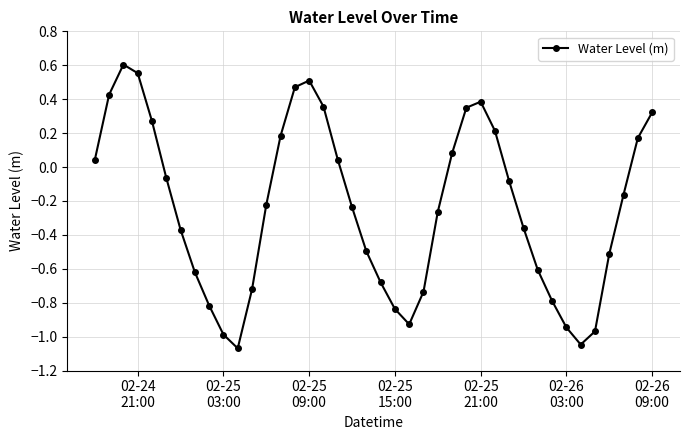

What is the sum of all values?

-9.5